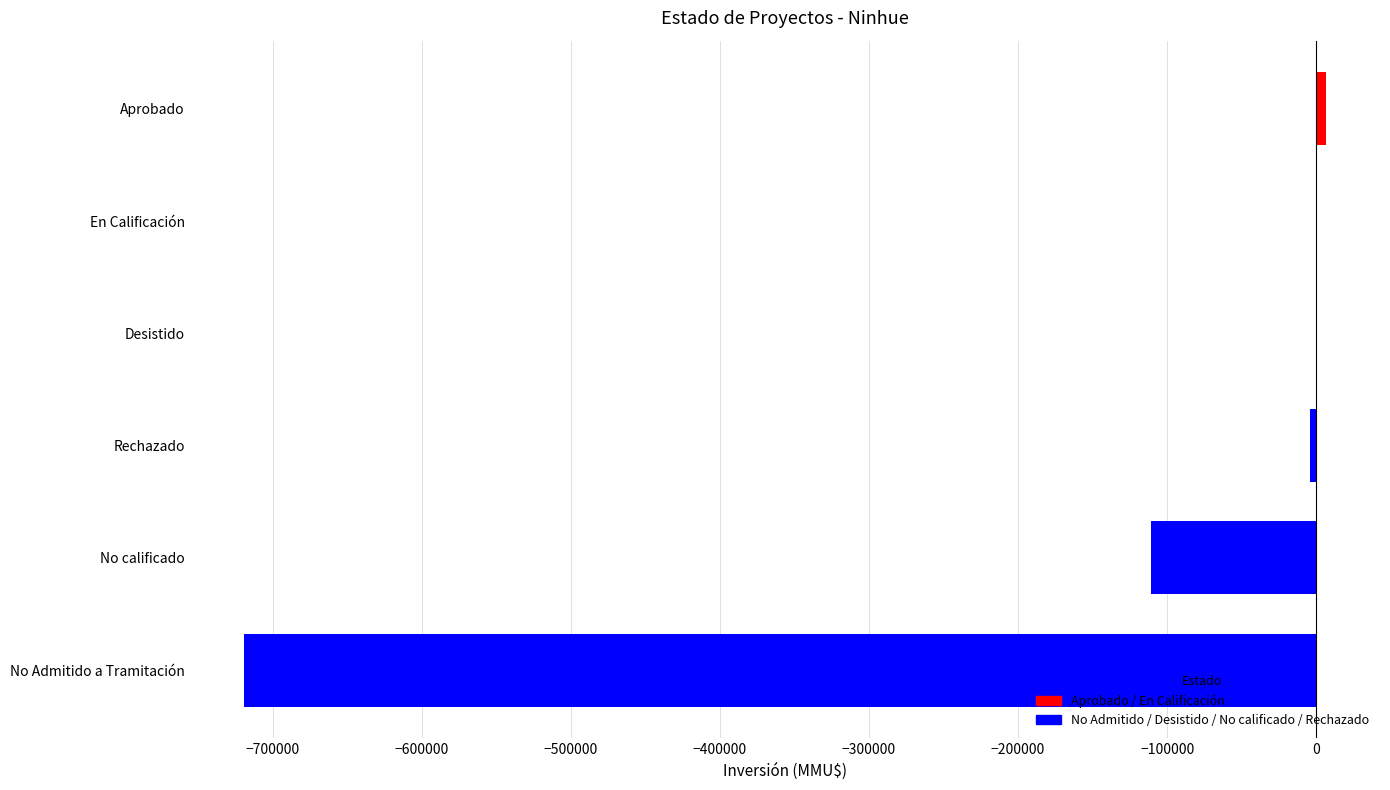

Where is the data nearest to the value -356441?

No calificado